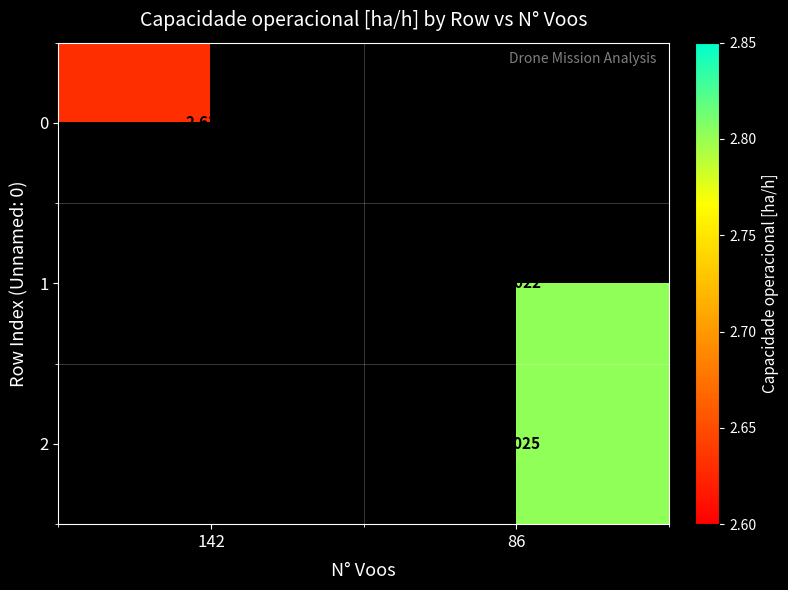

How many data points in 1 are above 2?

1